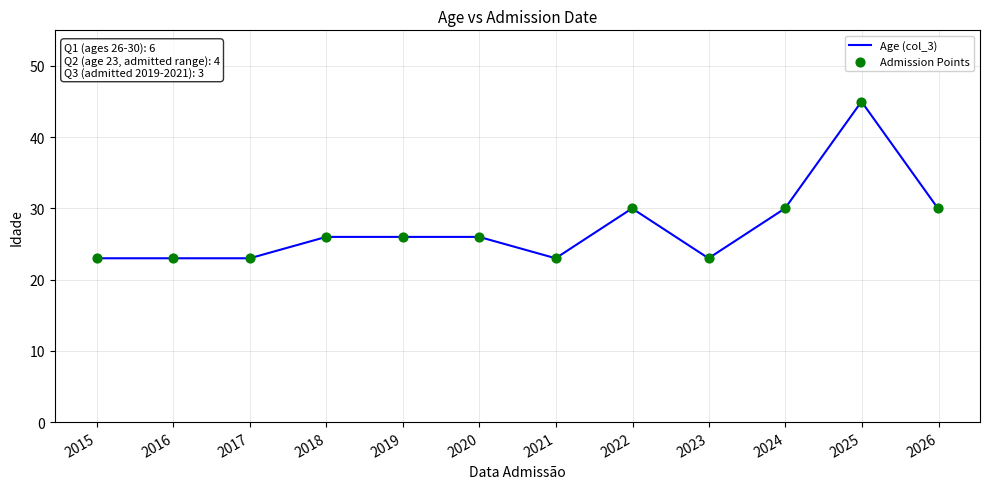

What is the minimum value shown in the chart?

23